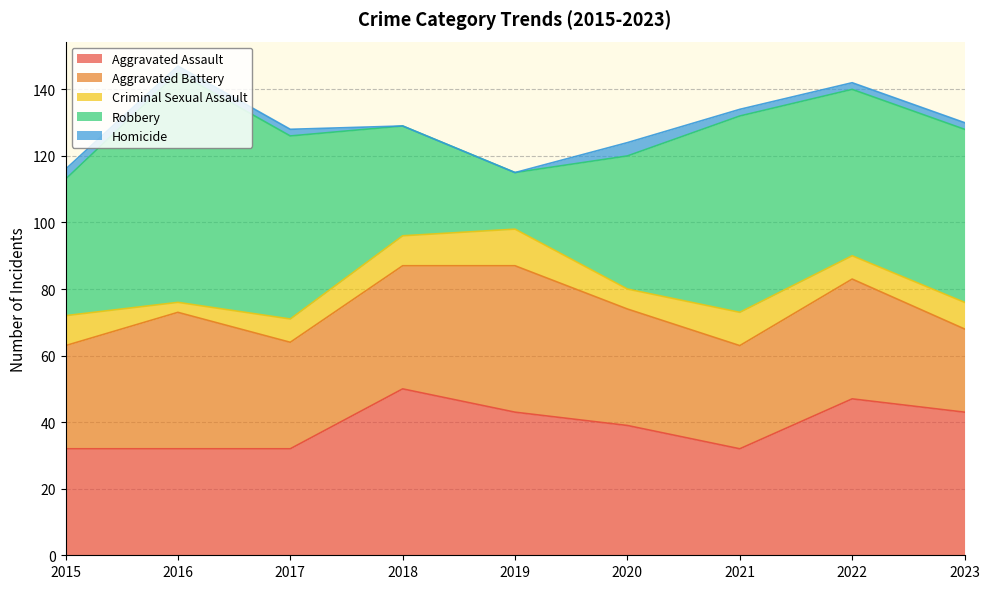

At which label is Aggravated Battery closest to 34?

2020